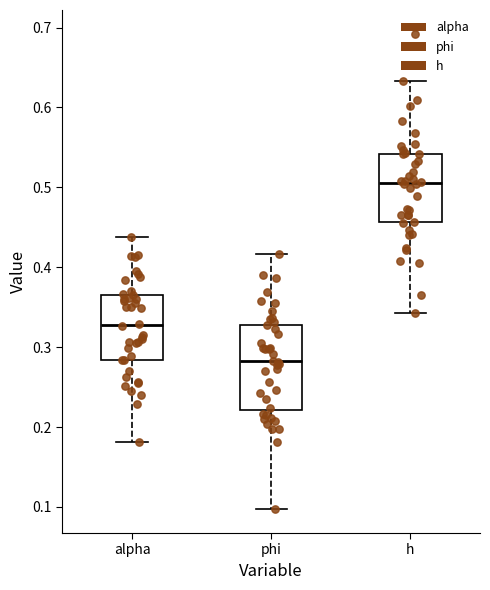

Reading left to right, transcribe this box plot: for each box, give where its median line is, the range the box spans, and where its two whiskers end, as read against the y-axis. The values are not printed on the chart, so give them approximately, as read against the axis.

alpha: median 0.33, box 0.28 to 0.37, whiskers 0.18 to 0.44
phi: median 0.28, box 0.22 to 0.33, whiskers 0.10 to 0.42
h: median 0.51, box 0.46 to 0.54, whiskers 0.34 to 0.63